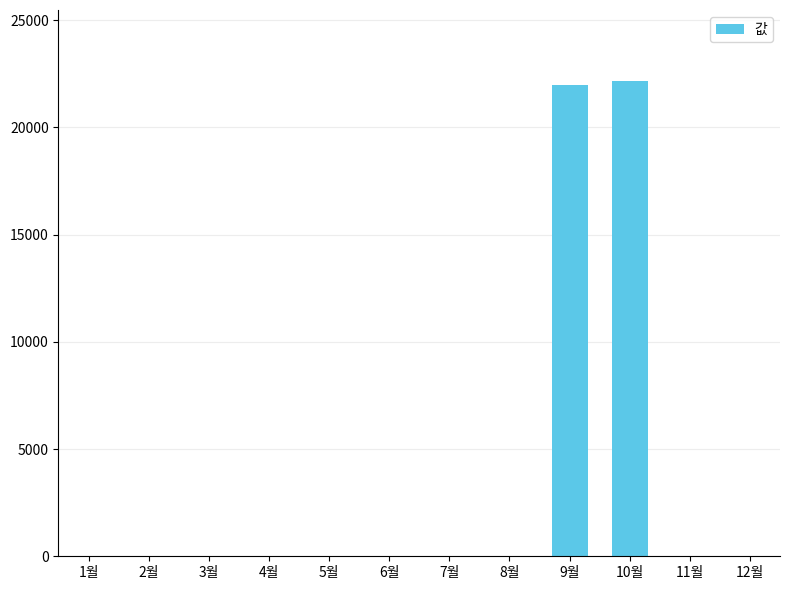

True or false: the data shows 11931 at 11월.

False